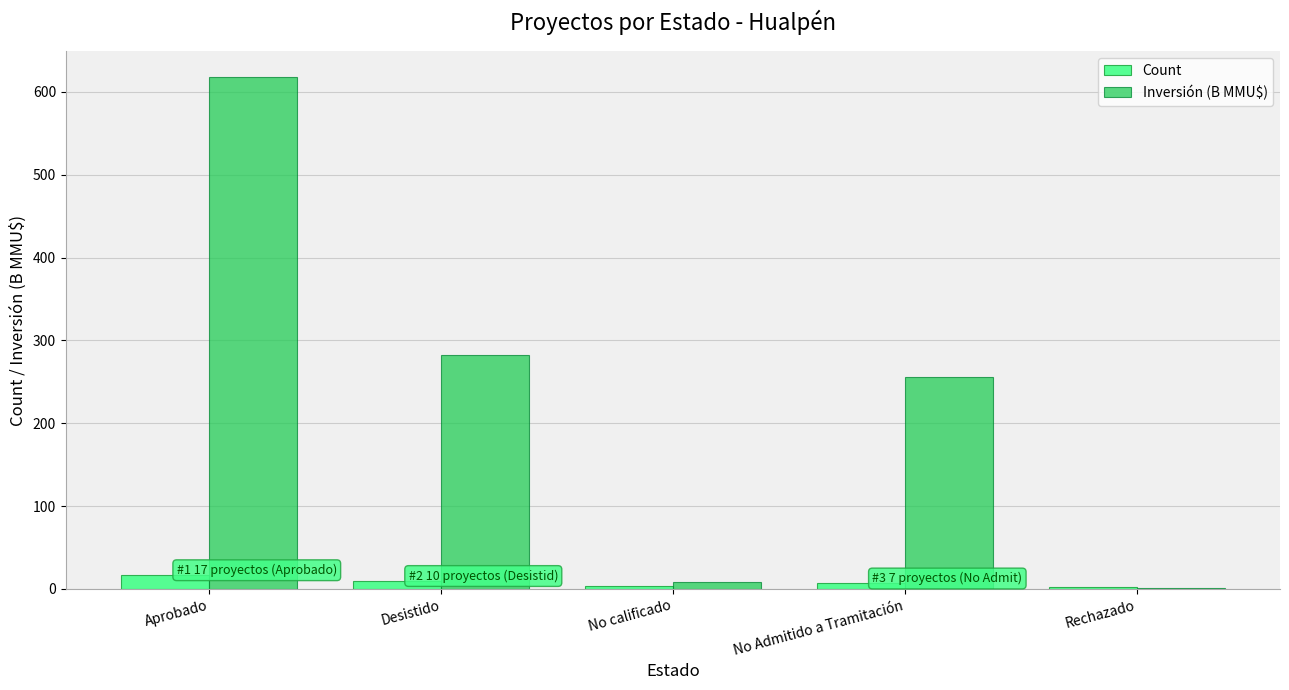

How many values in the Inversión (B MMU$) series exceed 255?

3